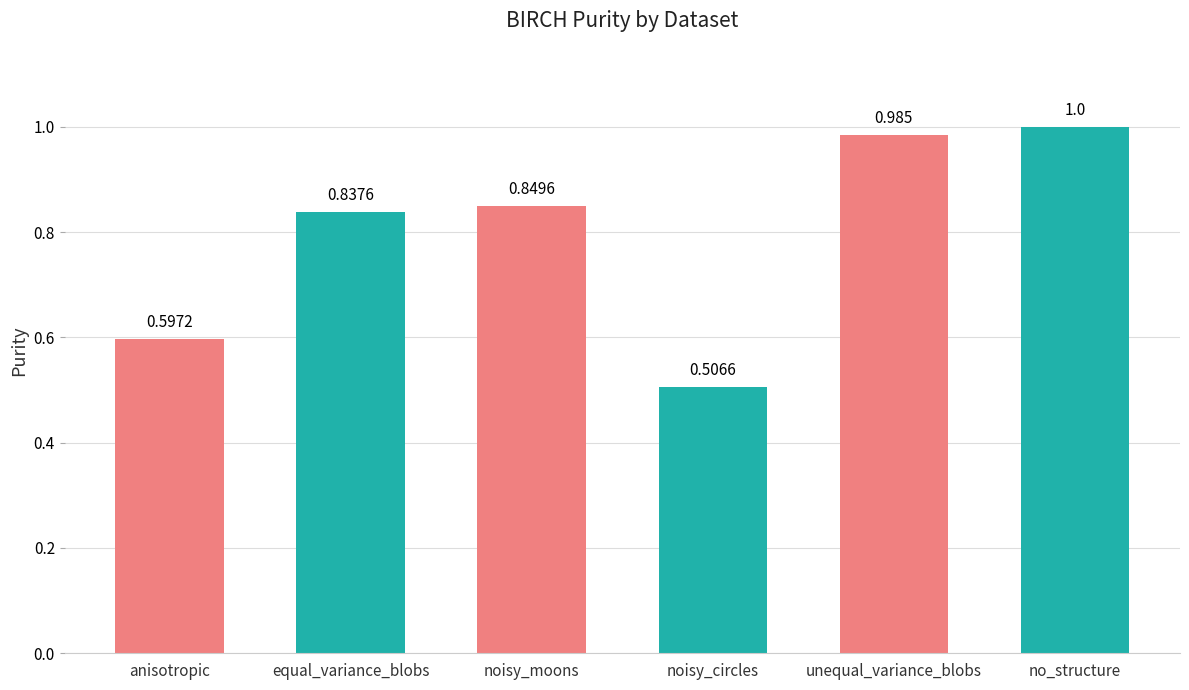

Rank the categories by value from lowest to highest.

noisy_circles, anisotropic, equal_variance_blobs, noisy_moons, unequal_variance_blobs, no_structure